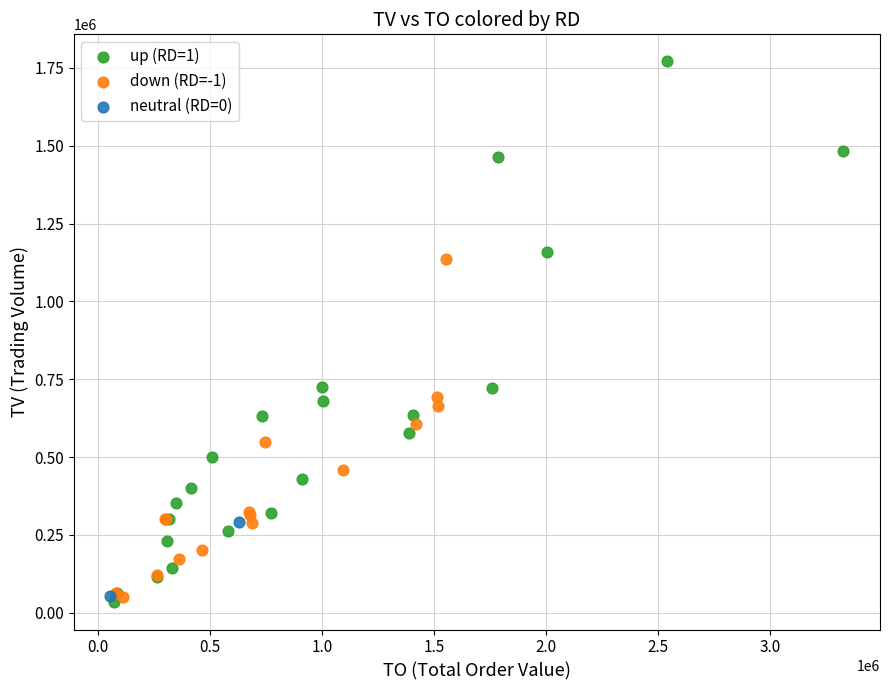

What are all the series names shown in the legend?

up (RD=1), down (RD=-1), neutral (RD=0)